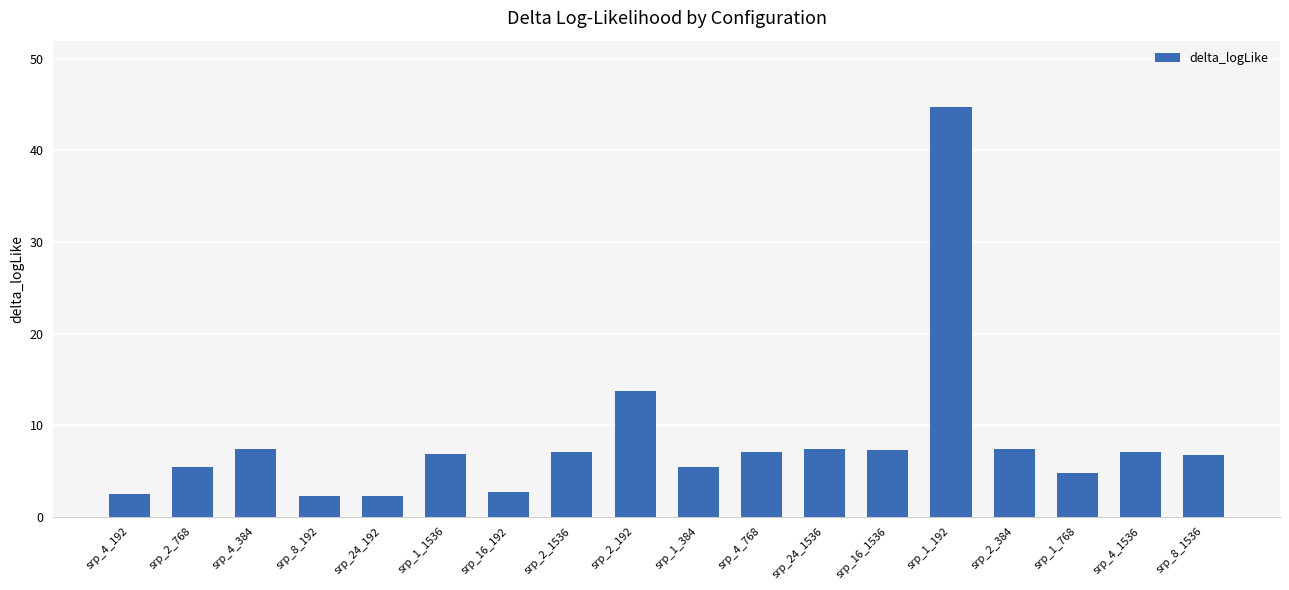

What position from the right is srp_8_192?

15